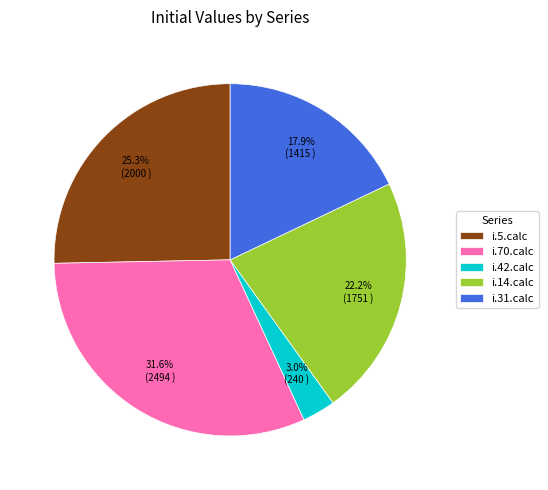

Combined, do i.70.calc and i.31.calc account for over 50%?

No